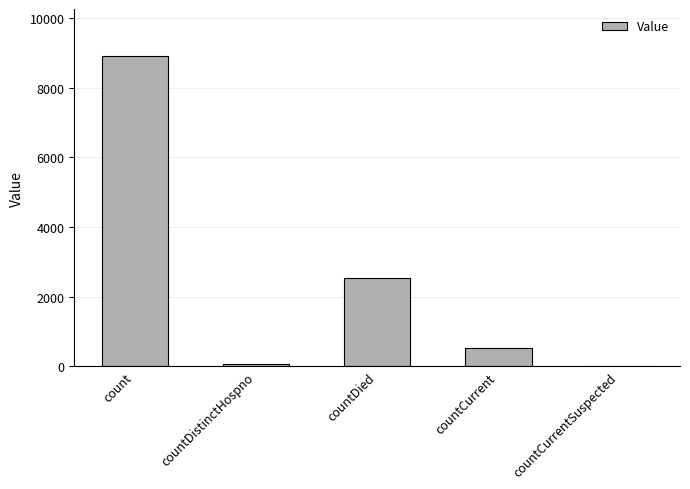

At which category does the chart reach its peak across all series?

count